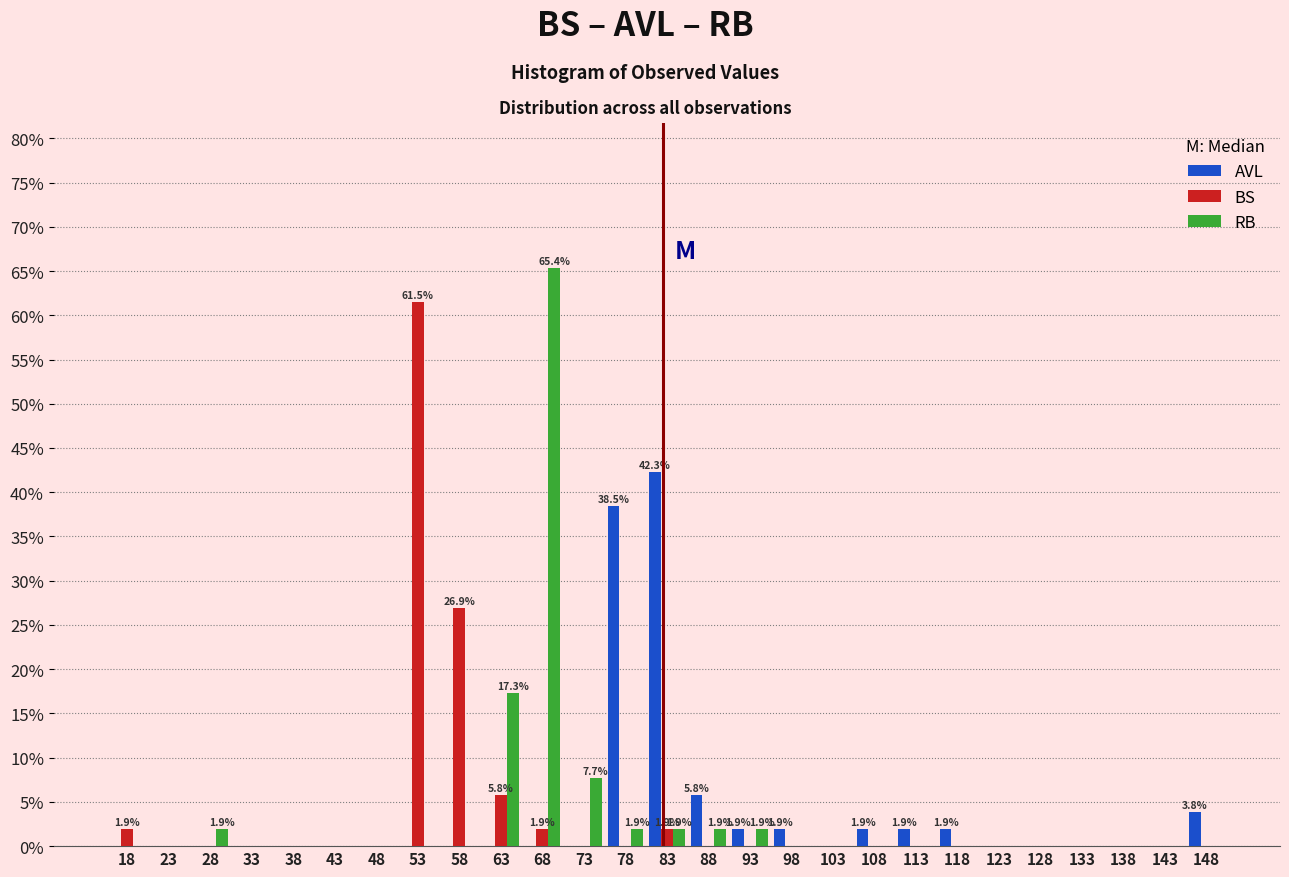

In the BS series, which range on the x-axis has the tallest bar?

51 to 56